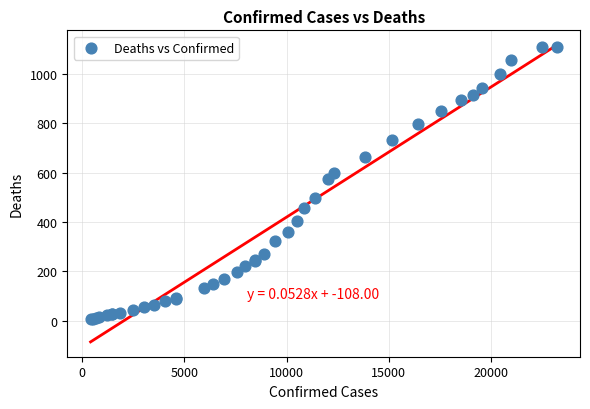

What Y value in the scatter plot is closest to 558?

576